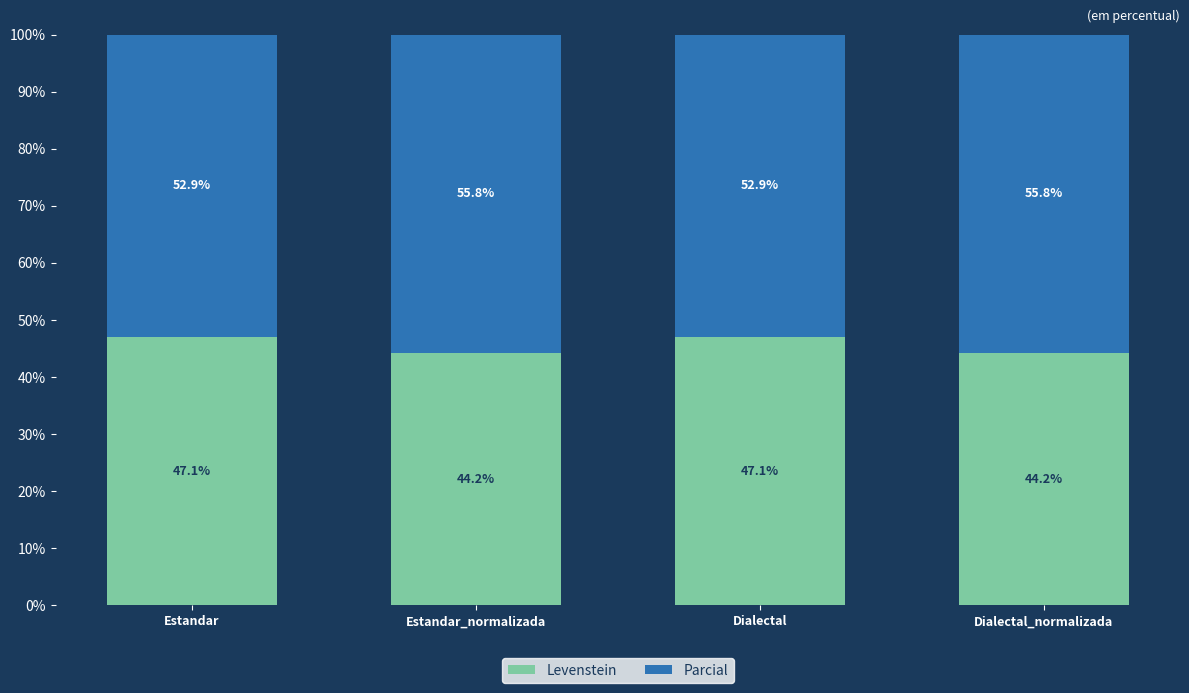

What is the sum of the Levenstein values at Dialectal and Estandar_normalizada?

91.3